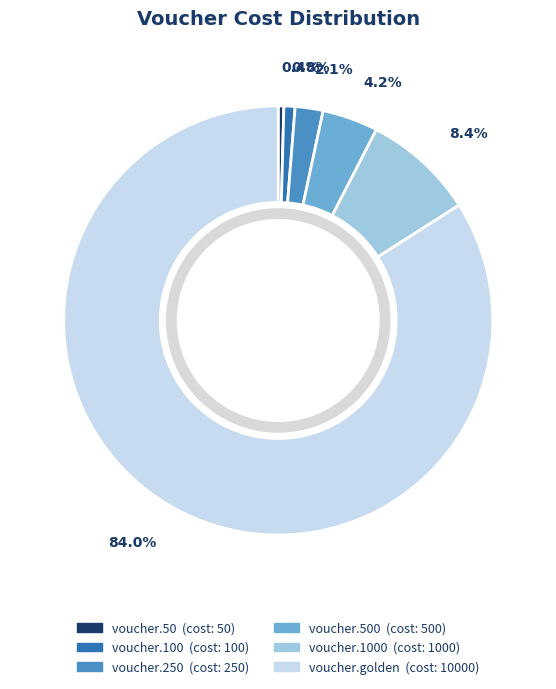

Is there a majority slice in this chart?

Yes